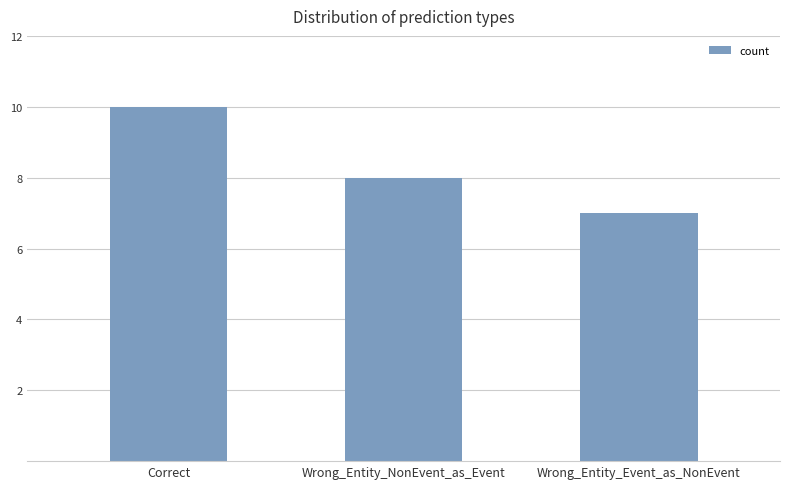

What is the ratio of the value at Wrong_Entity_Event_as_NonEvent to the value at Correct?

0.7